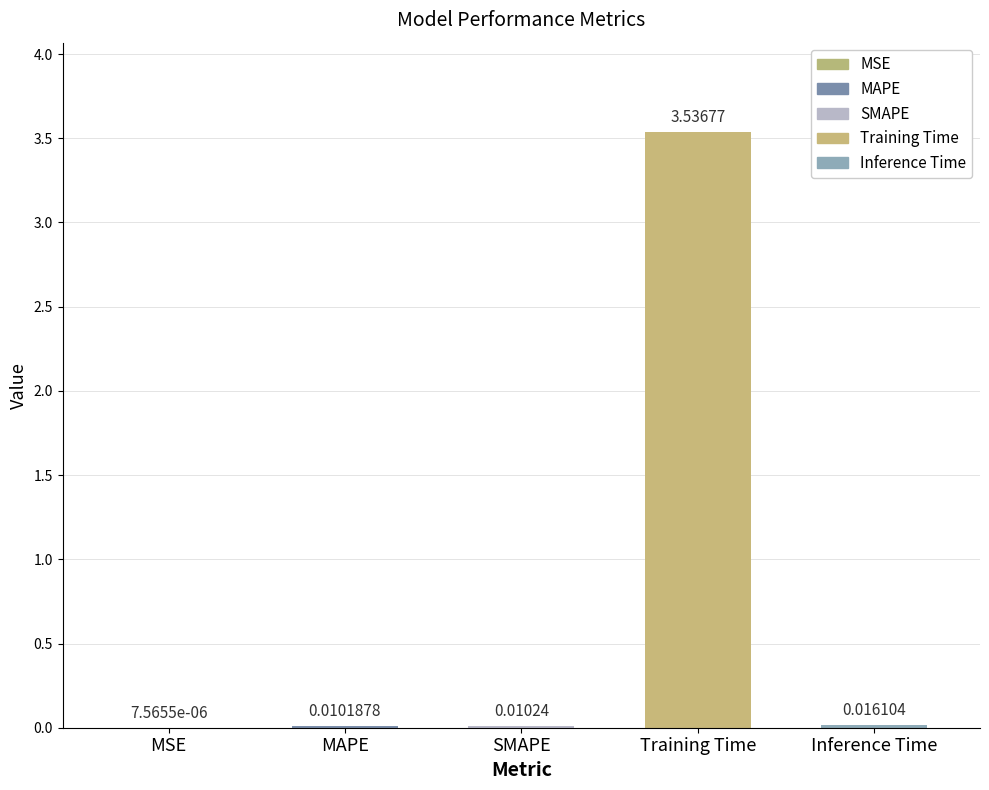

What is the change in value from MAPE to Training Time?

+3.5